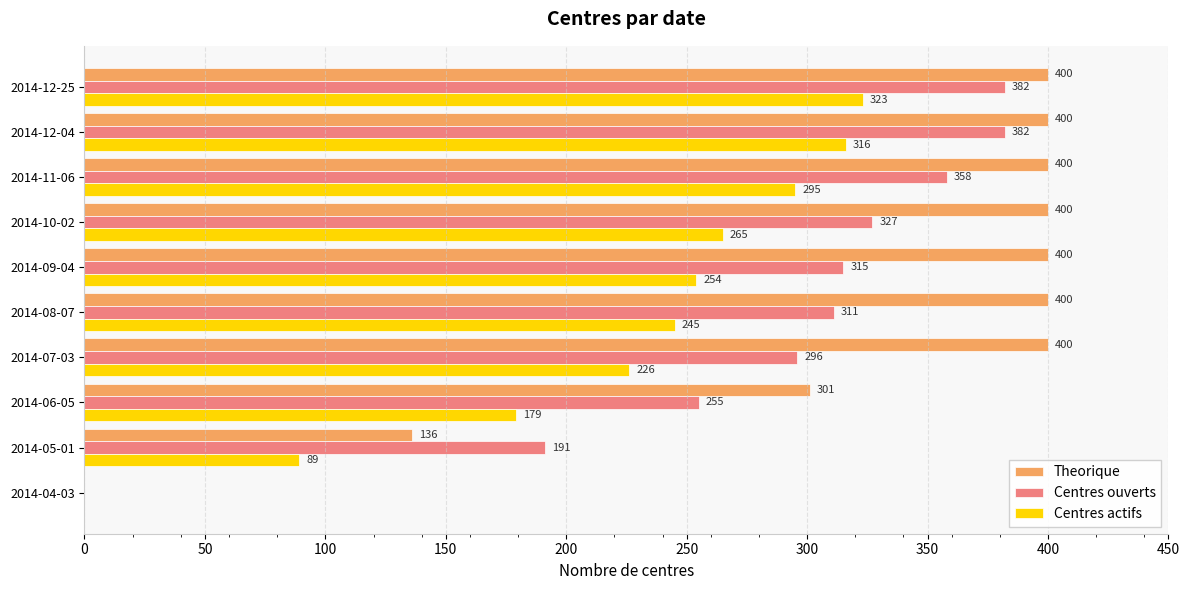

At which label is Centres ouverts closest to 191?

2014-05-01